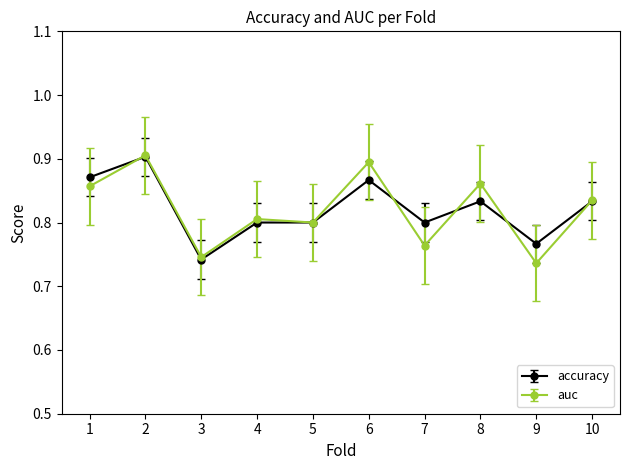

Is the value of accuracy at 1 greater than the value of auc at 7?

Yes